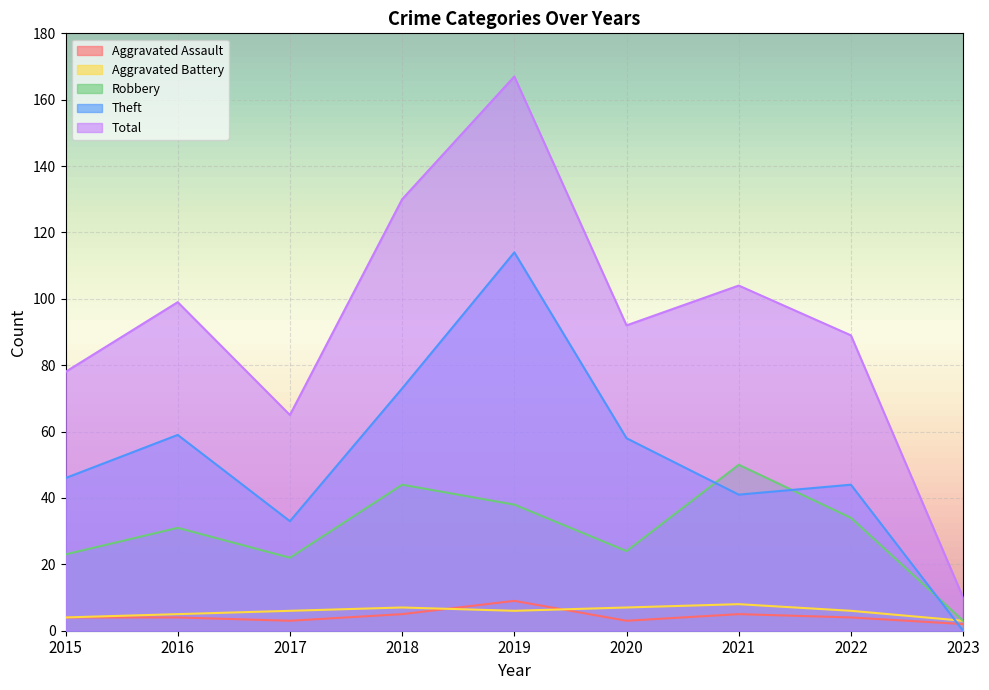

At which category is the sum across all series the highest?

2019